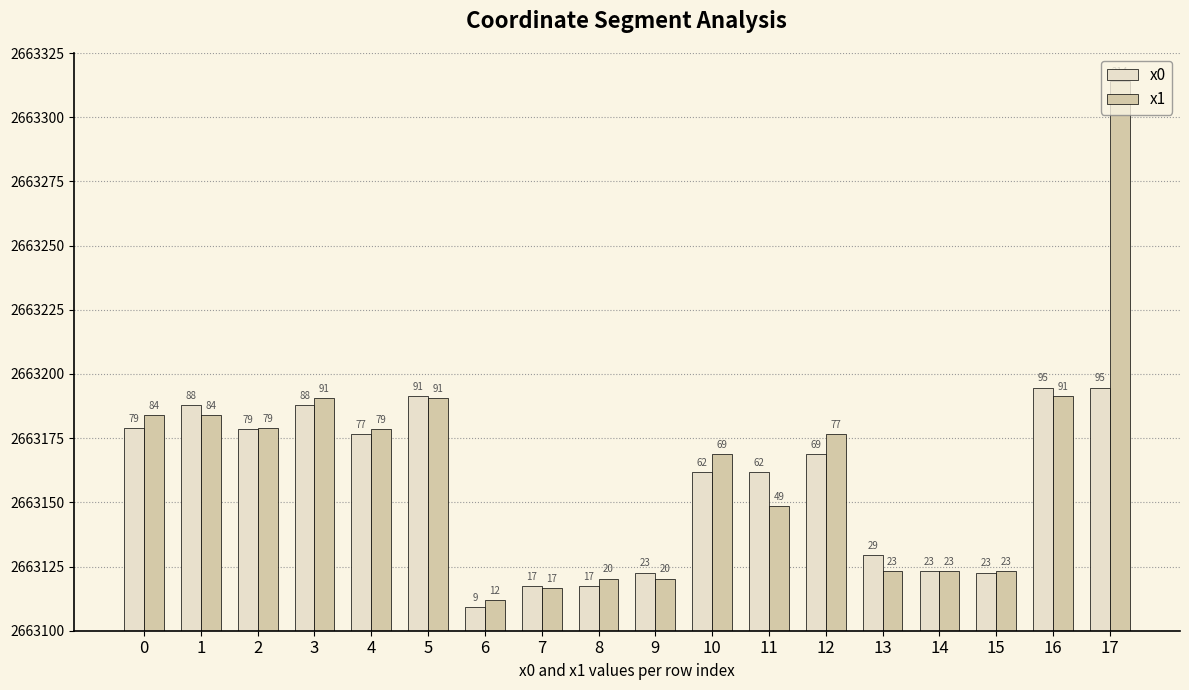

Read the x0 value at 12.

2663168.8